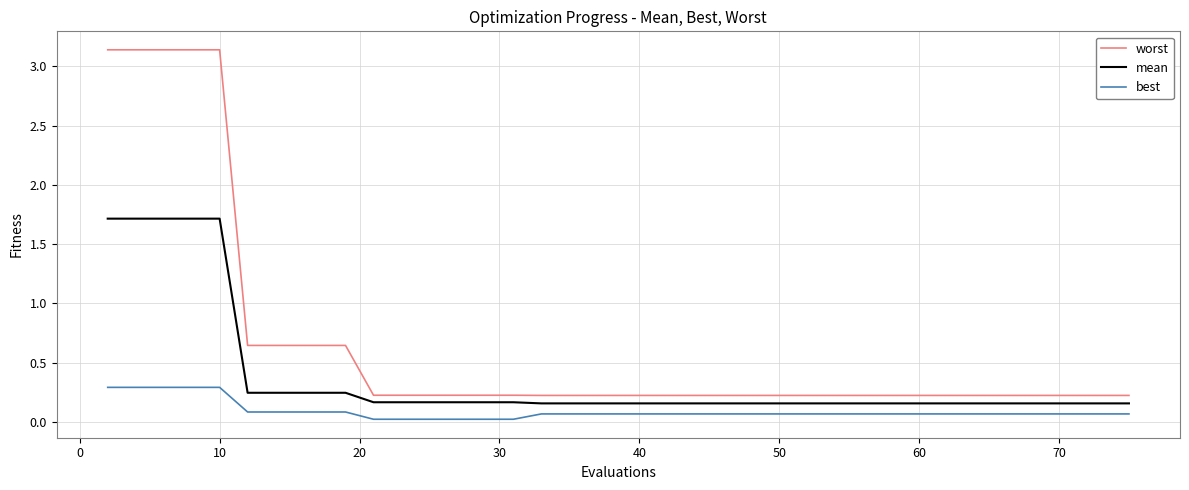

At how many categories does at least one series exceed 2?

5